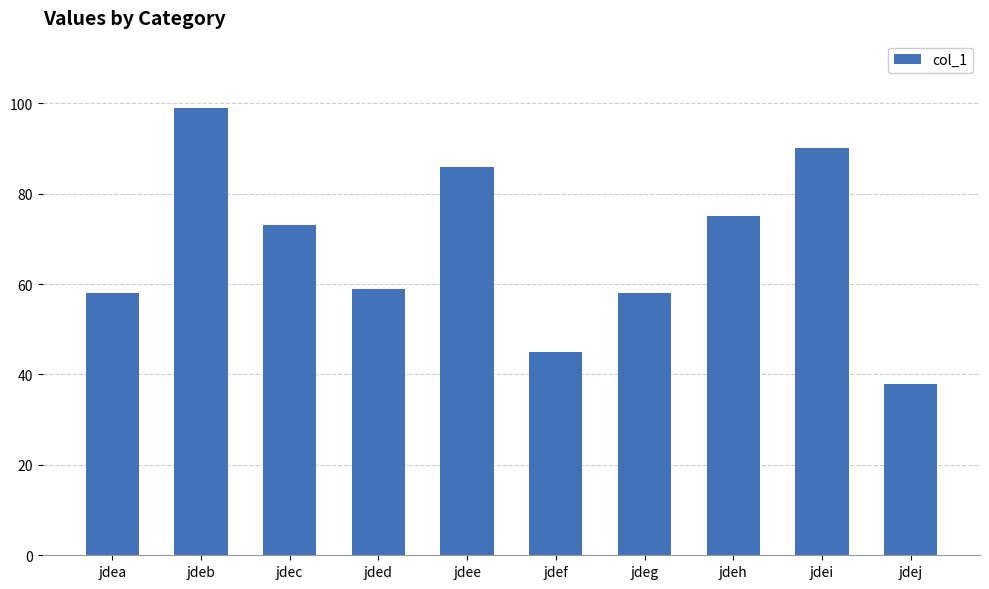

Where does the data first go above 73?

jdeb